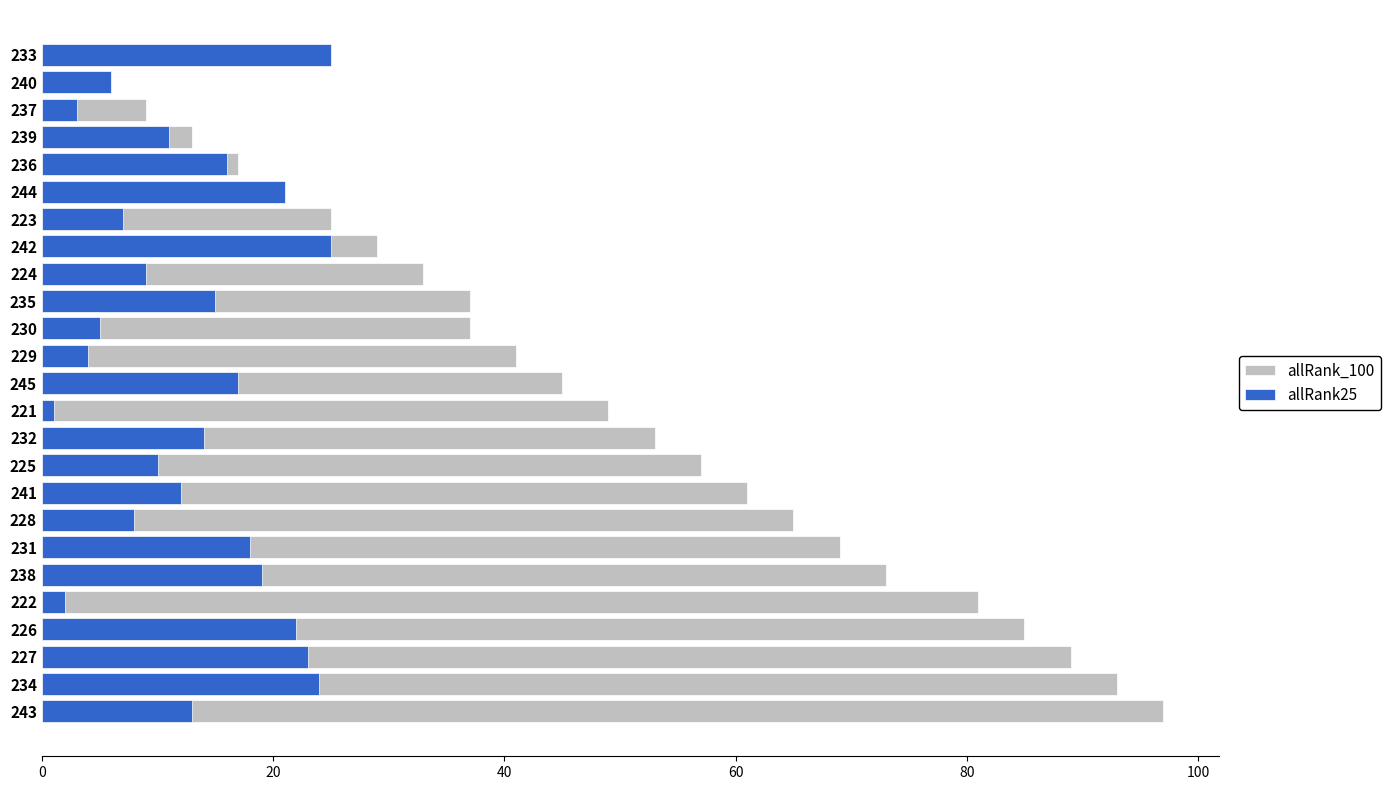

What is the smallest value displayed?

1